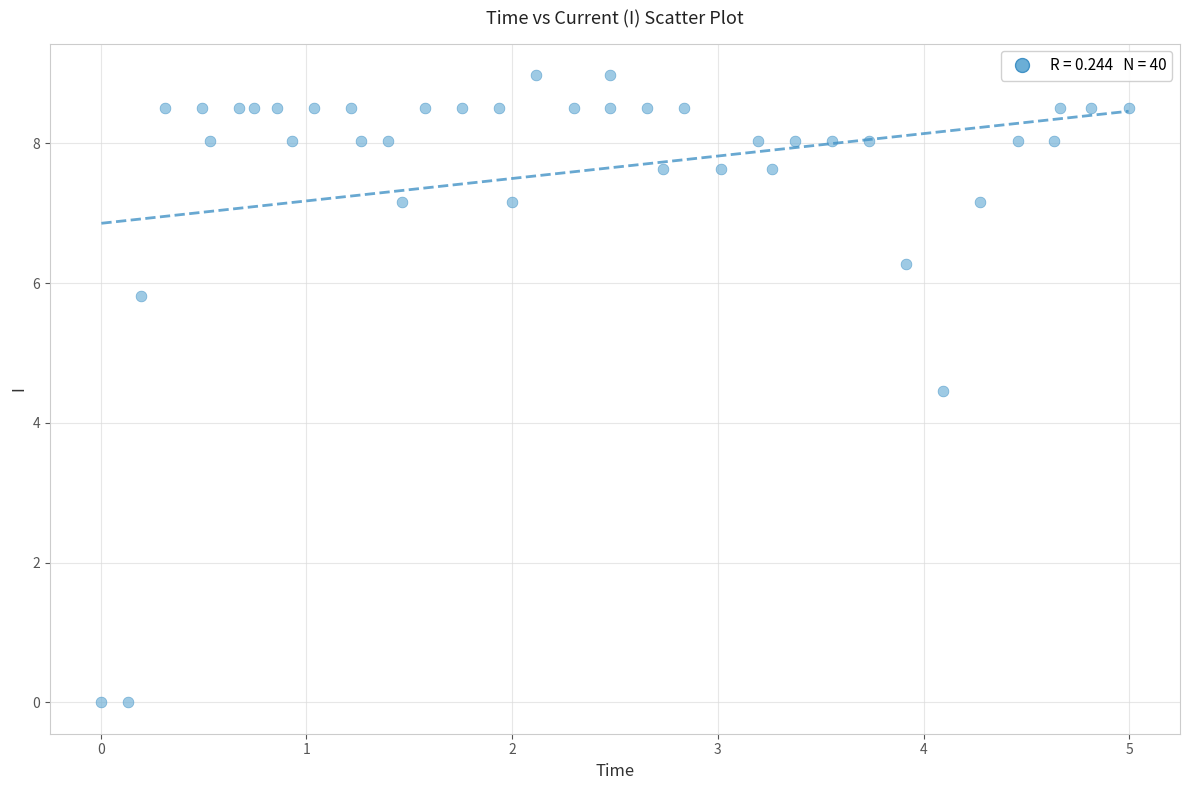

What Y value in the scatter plot is closest to 4?

4.5